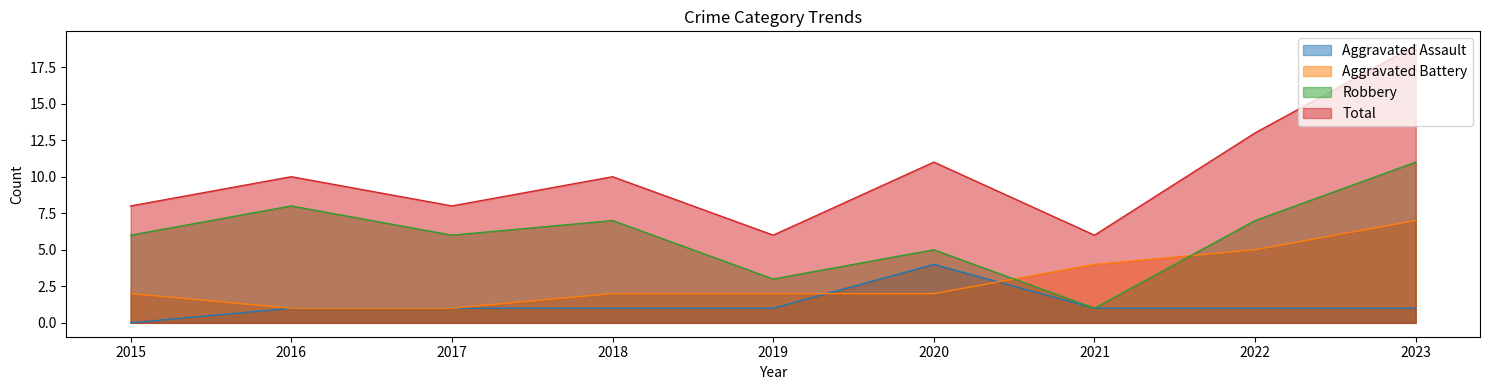

Count the number of data series in this chart.

4